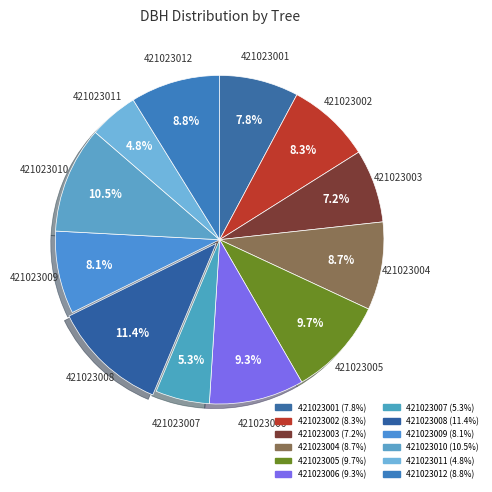

To the nearest percent, what is the combined percentage of 421023006 and 421023007?

15%